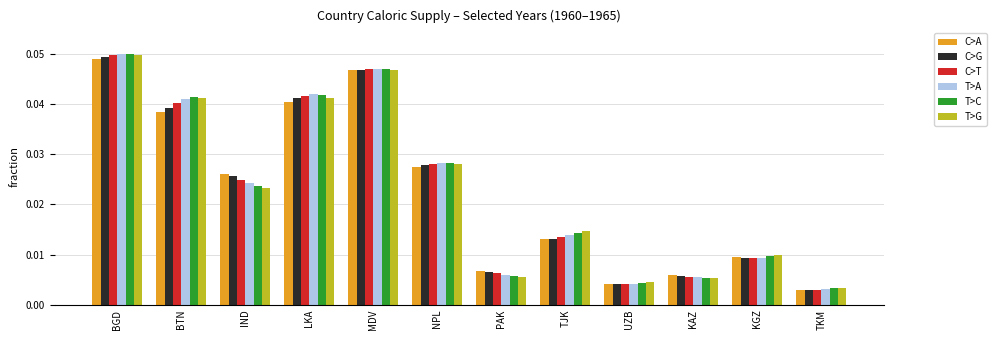

Which series has the widest spread of values?

T>A